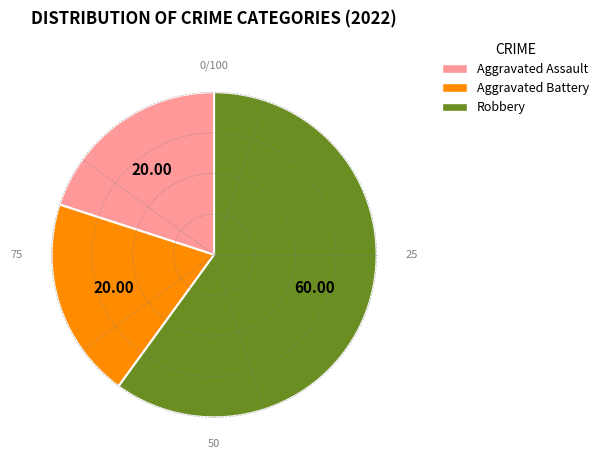

True or false: Robbery accounts for 71% of the total.

False